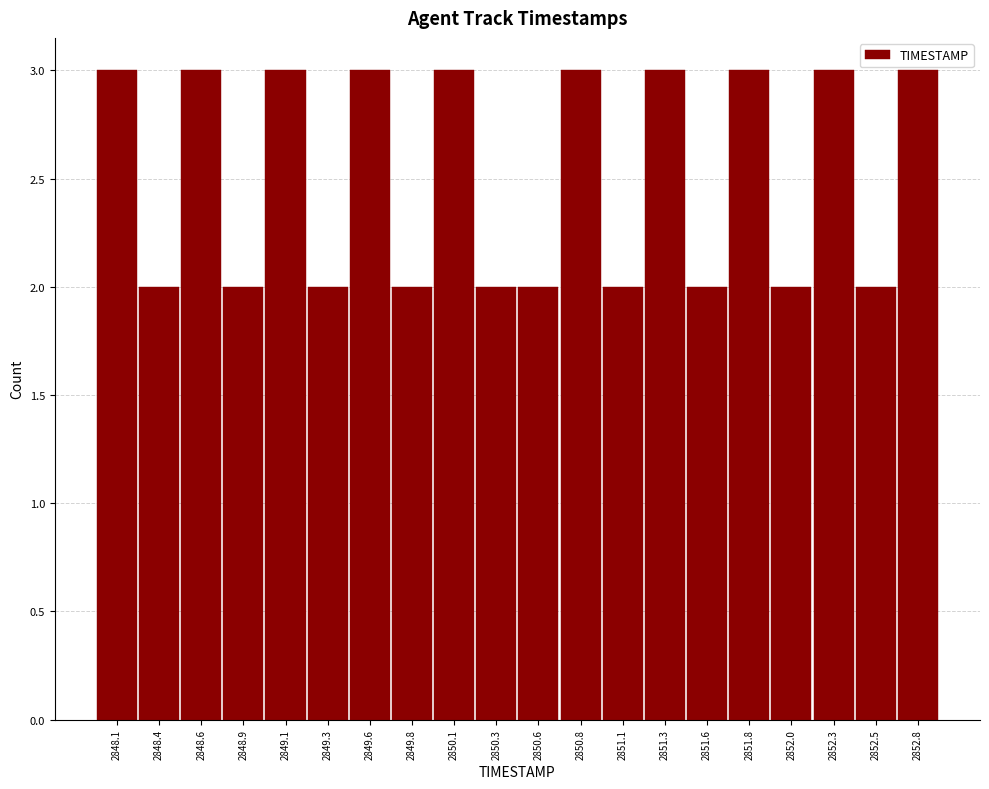

Reading left to right, list every bar in this chart as the range it spans on the x-axis followed by its height. Neither the bar edges nor the heights are printed on the chart, so give them approximately, as read against the axes.

2848.000 to 2848.245: 3
2848.245 to 2848.490: 2
2848.490 to 2848.735: 3
2848.735 to 2848.980: 2
2848.980 to 2849.225: 3
2849.225 to 2849.470: 2
2849.470 to 2849.715: 3
2849.715 to 2849.960: 2
2849.960 to 2850.205: 3
2850.205 to 2850.450: 2
2850.450 to 2850.695: 2
2850.695 to 2850.940: 3
2850.940 to 2851.185: 2
2851.185 to 2851.430: 3
2851.430 to 2851.675: 2
2851.675 to 2851.920: 3
2851.920 to 2852.165: 2
2852.165 to 2852.410: 3
2852.410 to 2852.655: 2
2852.655 to 2852.900: 3